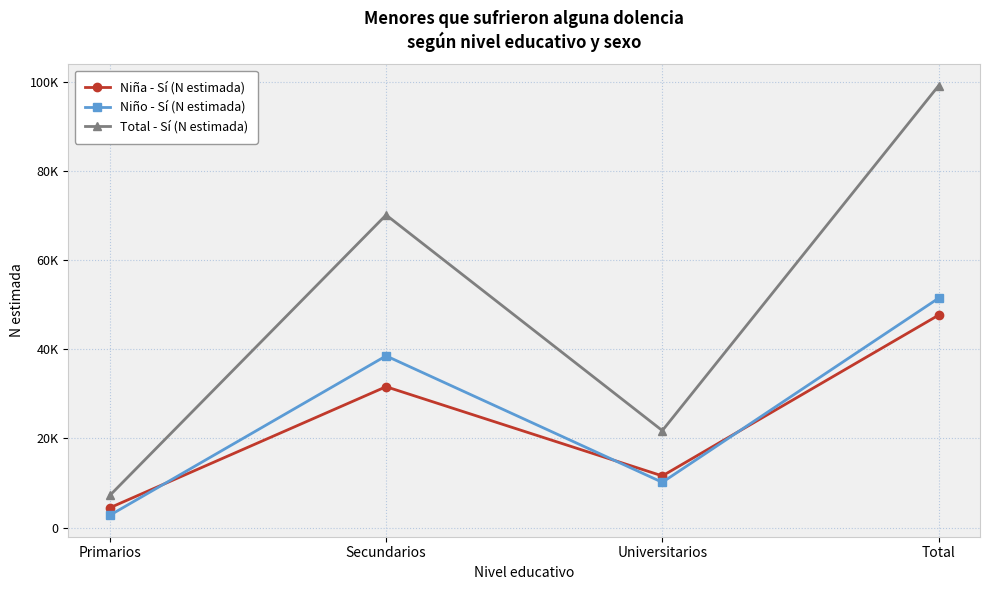

What is the label of the 4th point from the left?

Total